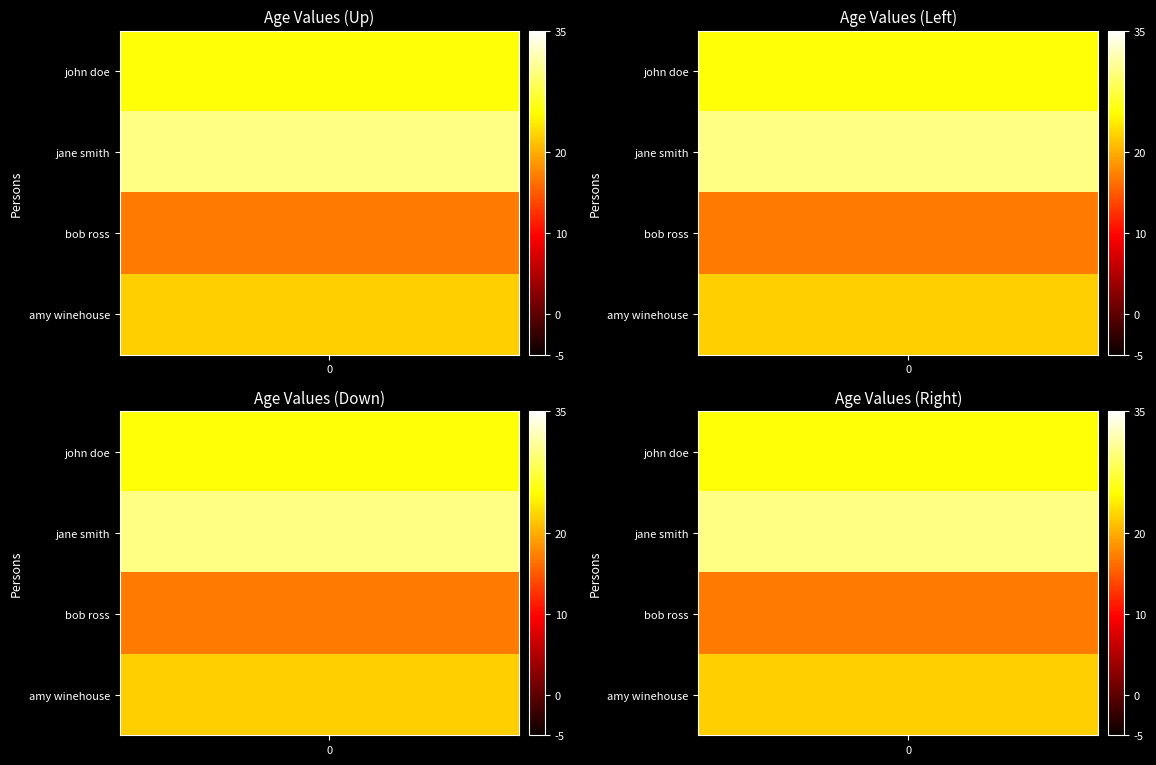

What is the greatest value displayed?

30